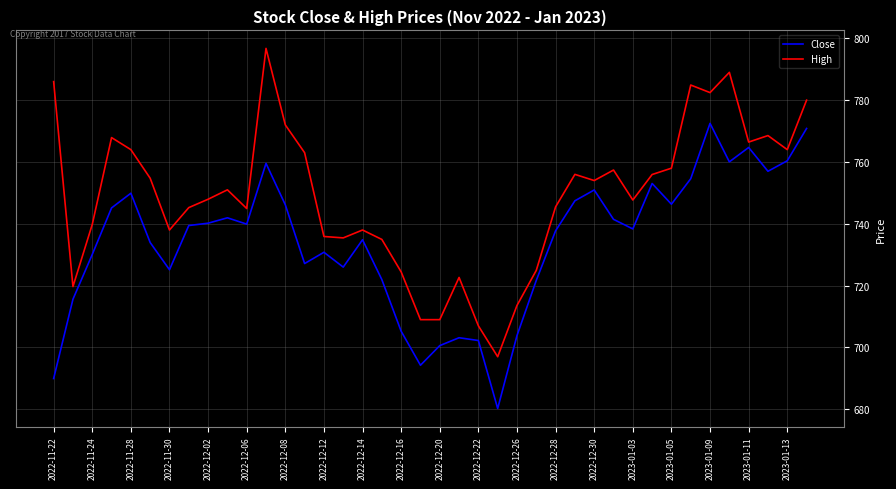

What is the maximum value shown in the chart?

796.8